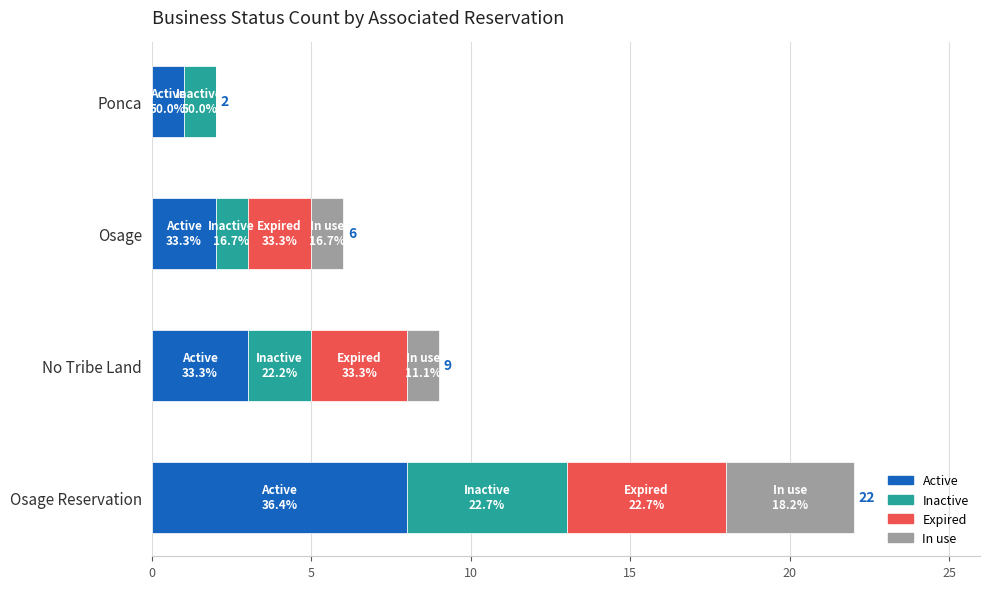

Is it true that Active equals 1 at Ponca?

True